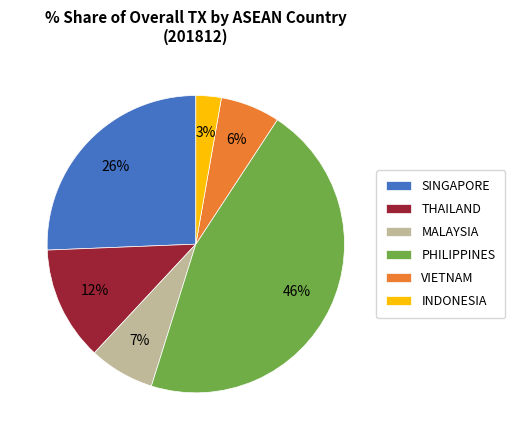

What is the largest slice in the pie chart?

PHILIPPINES